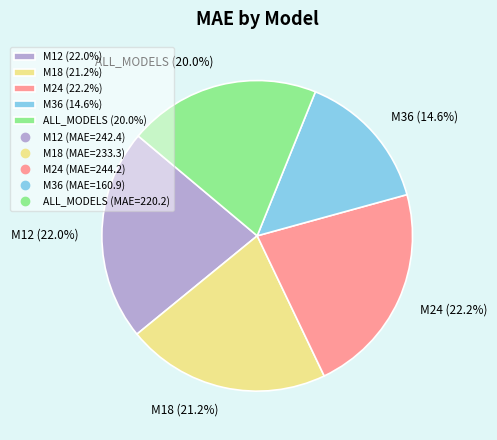

Is it true that ALL_MODELS is 13% of the pie?

False